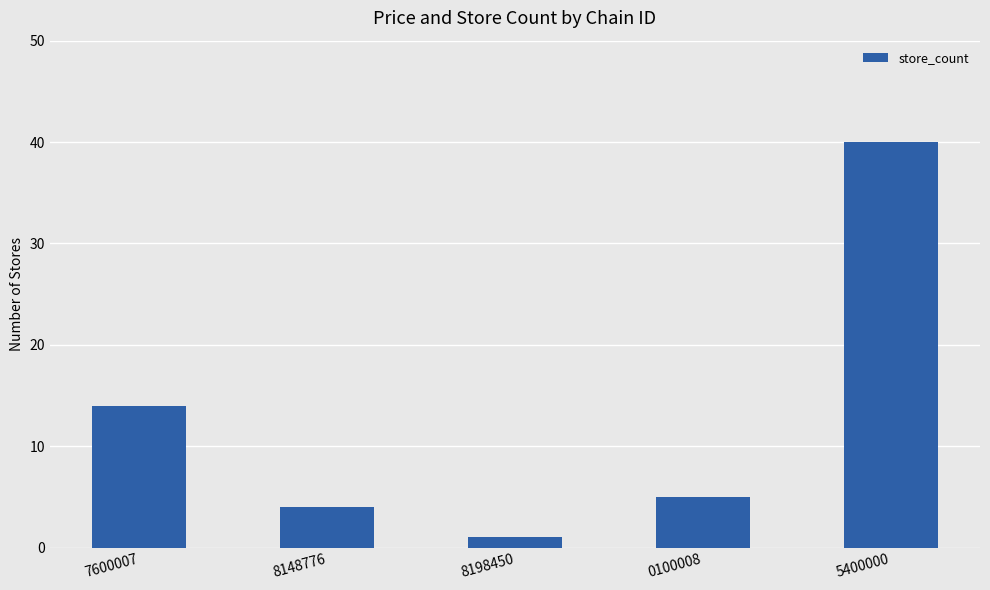

How many distinct data groups are displayed?

1